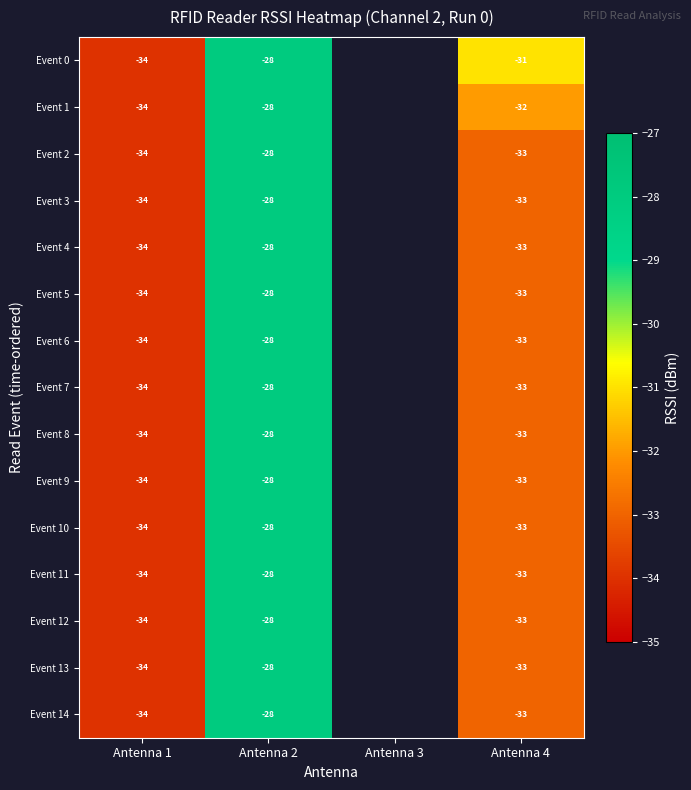

What is the difference between the Event 10 values at Antenna 2 and Antenna 4?

5